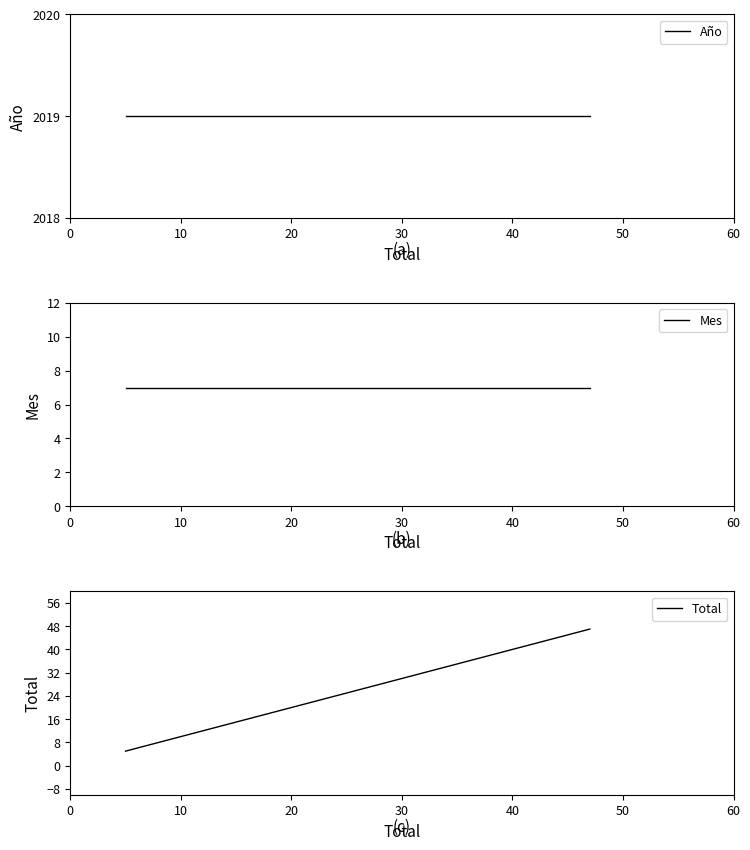

What are all the series names shown in the legend?

Año, Mes, Total